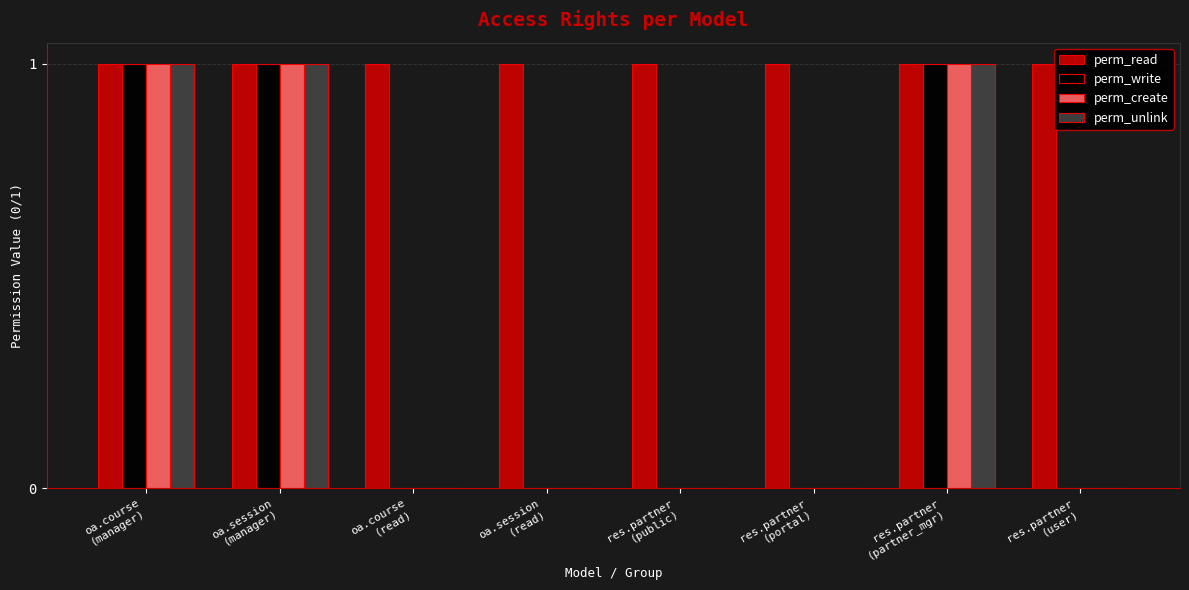

Which series has the largest total across all categories?

perm_read